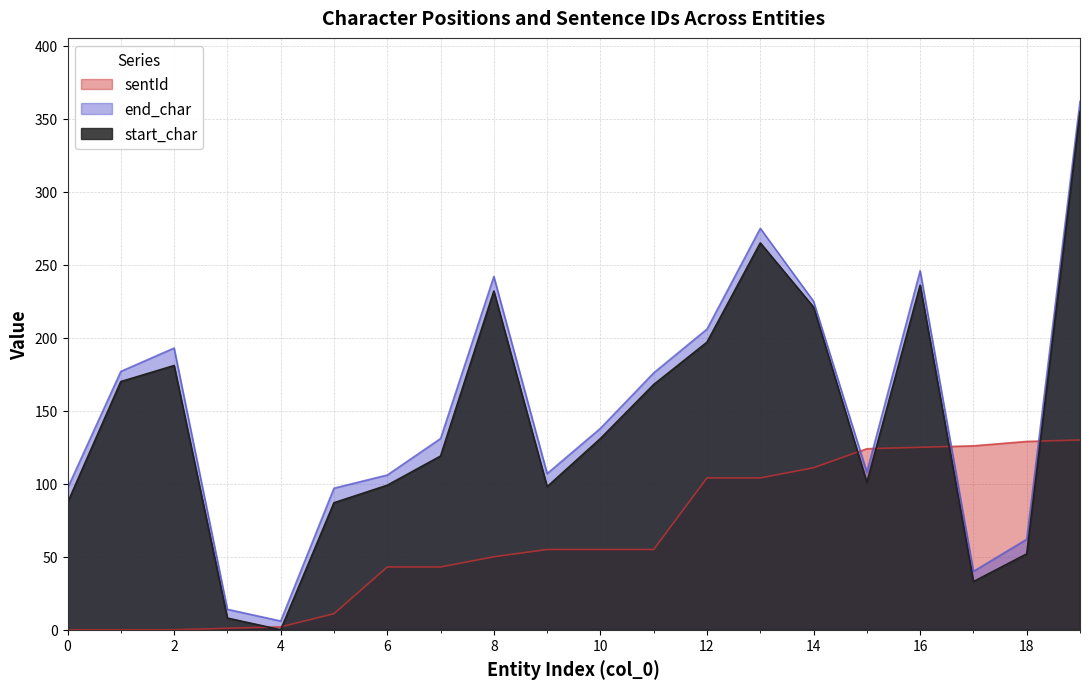

What is the value of the sentId point at the 19th from the left?

129